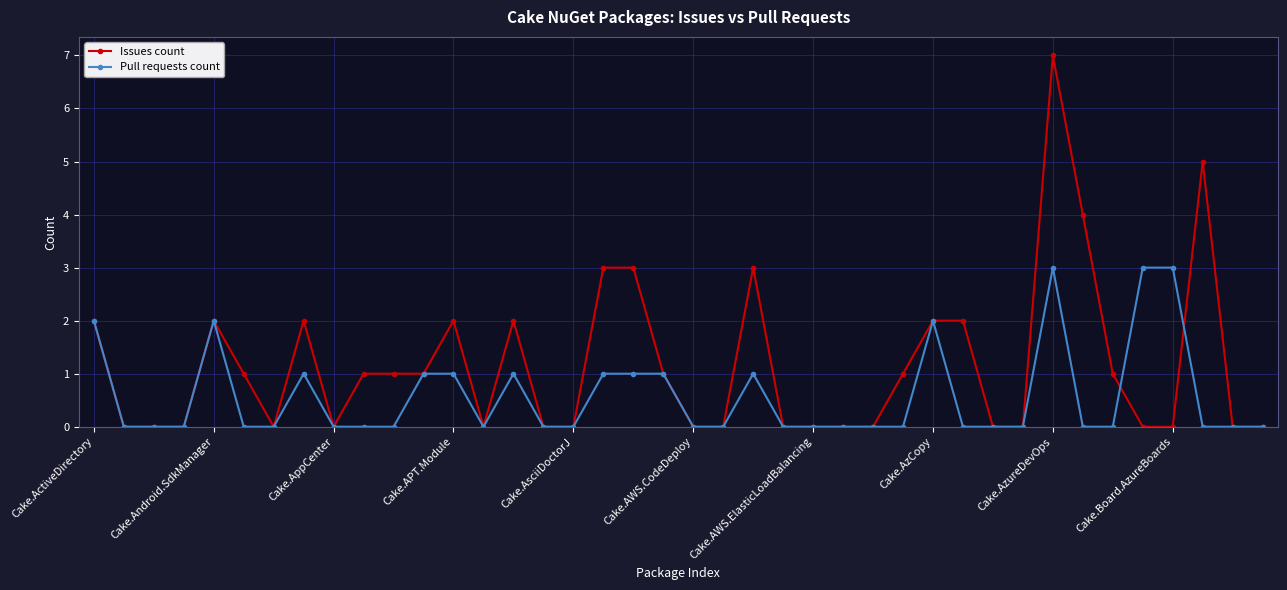

Which series has the largest range (max minus min)?

Issues count